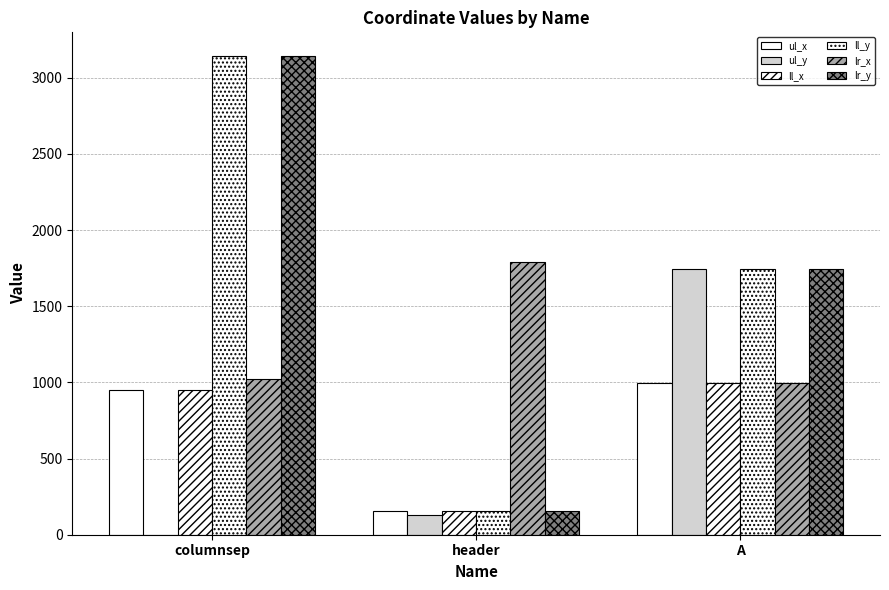

At which label does lr_x reach its peak?

header